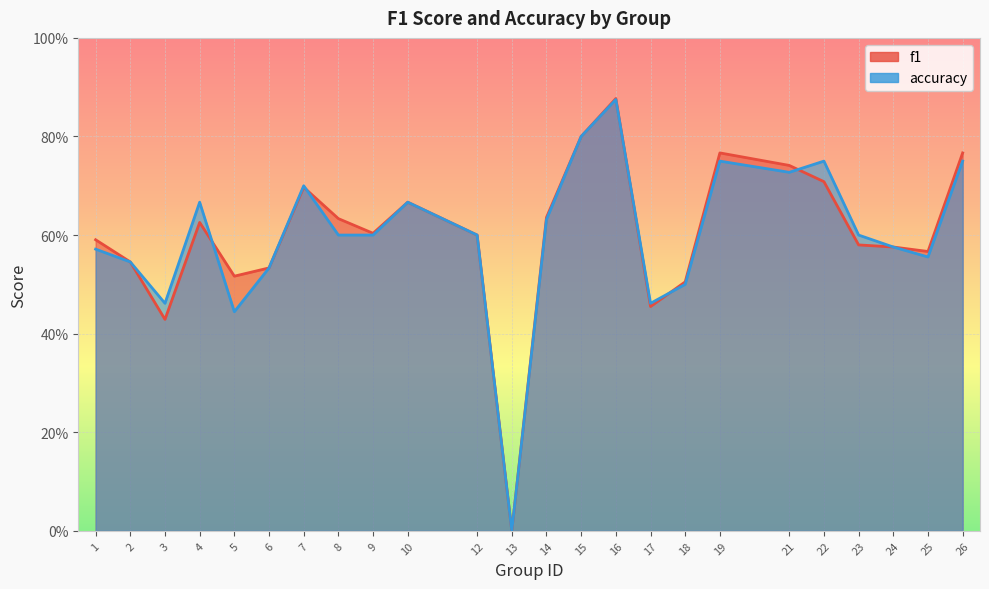

Rank the series by their maximum value, from highest to lowest.

f1, accuracy